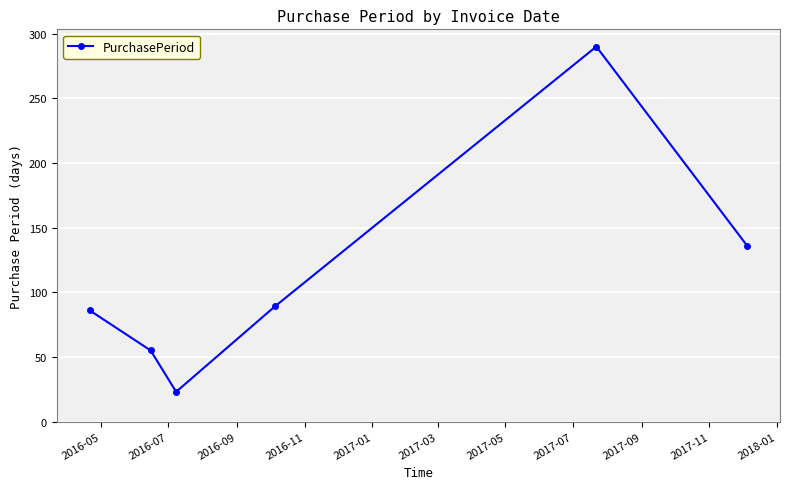

What is the smallest value displayed?

23